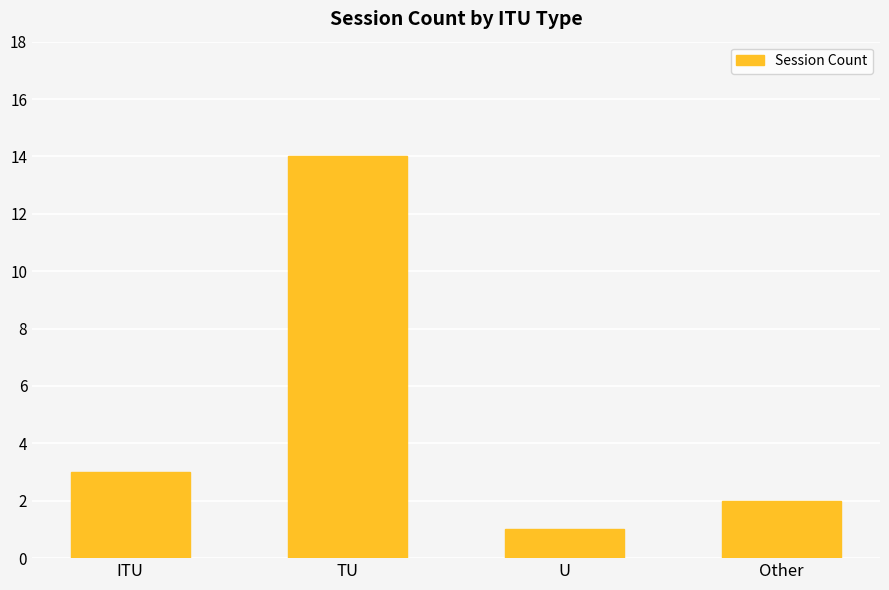

Is it true that the value at ITU is 3?

True